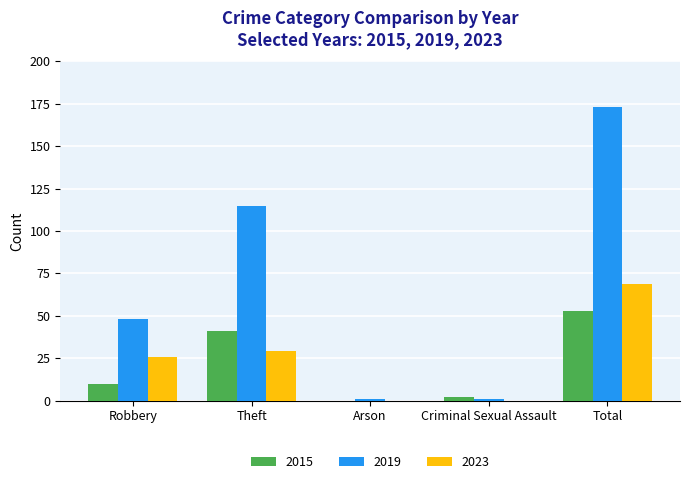

What are all the series names shown in the legend?

2015, 2019, 2023